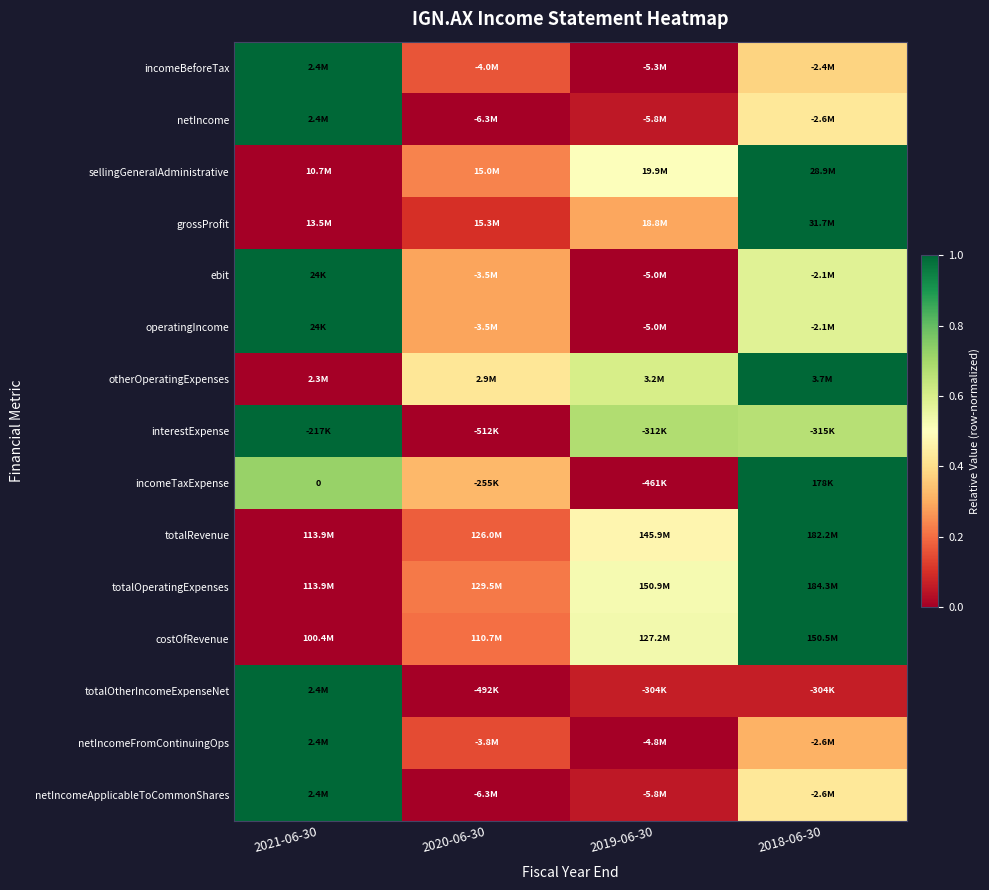

What is the sum of the totalOtherIncomeExpenseNet values at 2021-06-30 and 2019-06-30?

1.1